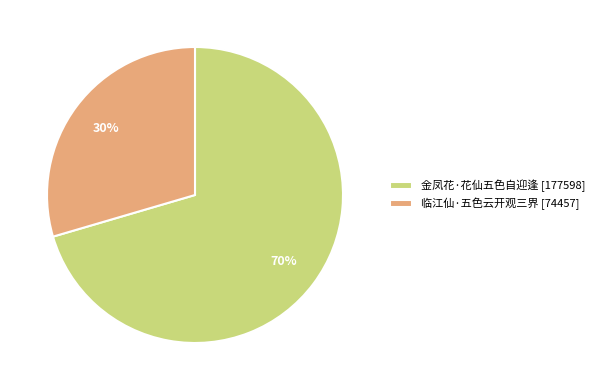

What percentage is the 金凤花·花仙五色自迎逢 slice, to the nearest percent?

70%